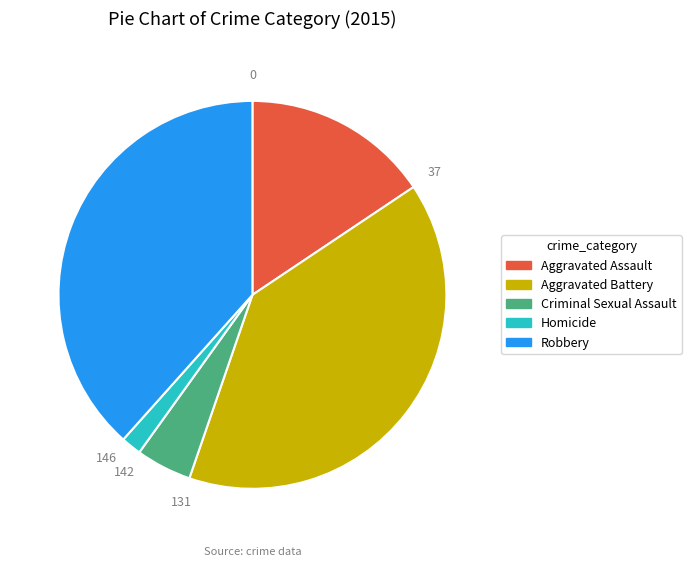

What is the ratio of the value at Aggravated Assault to the value at Robbery?

0.4